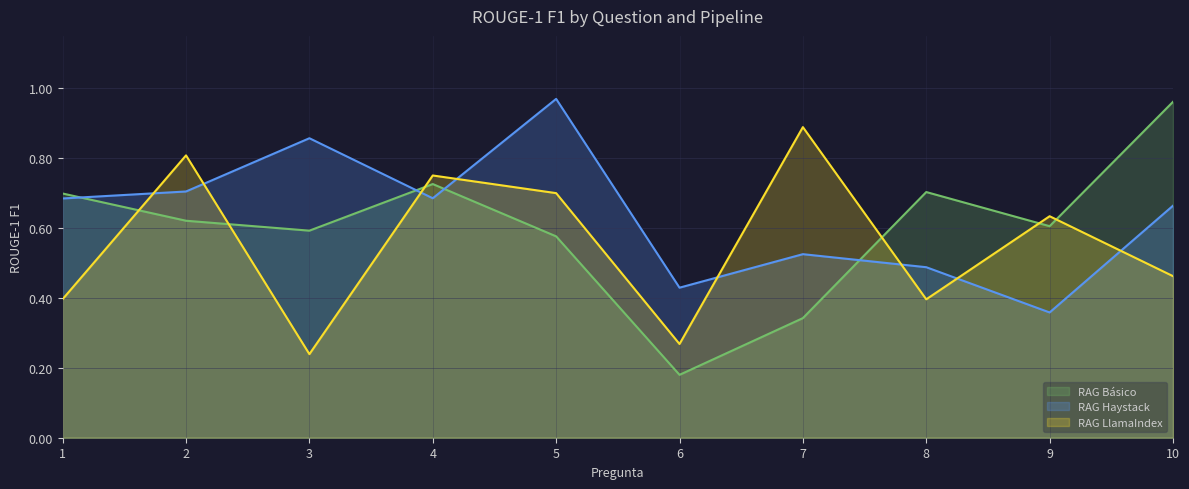

True or false: RAG Básico and RAG LlamaIndex intersect in this chart.

True